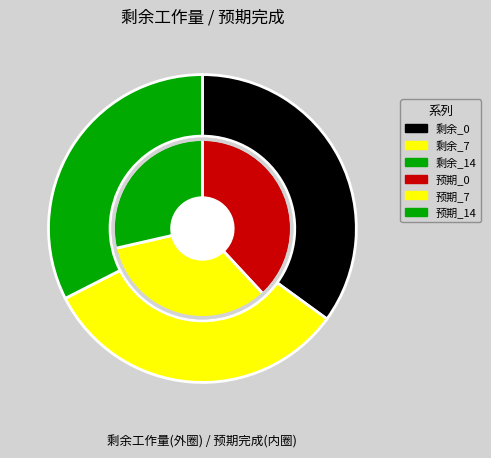

Is it true that 0 is 38% of the pie?

True